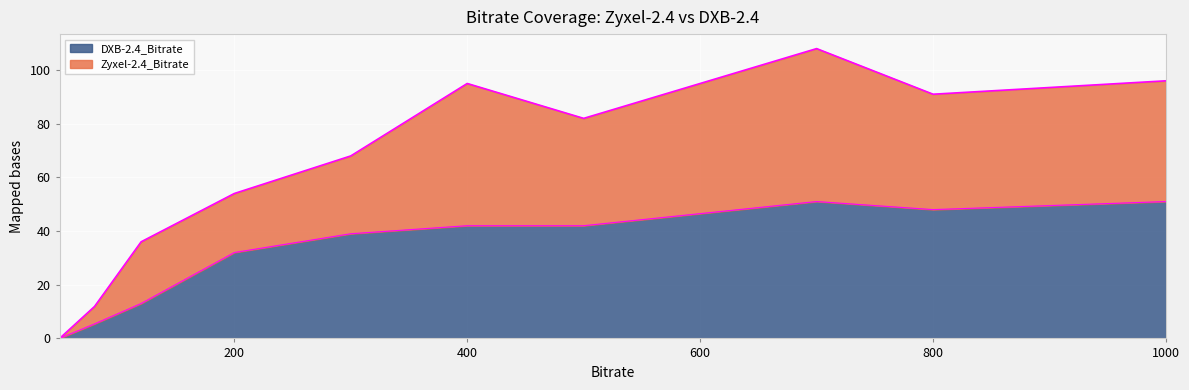

How many points are lower than both their immediate neighbors (excluding endpoints)?

1